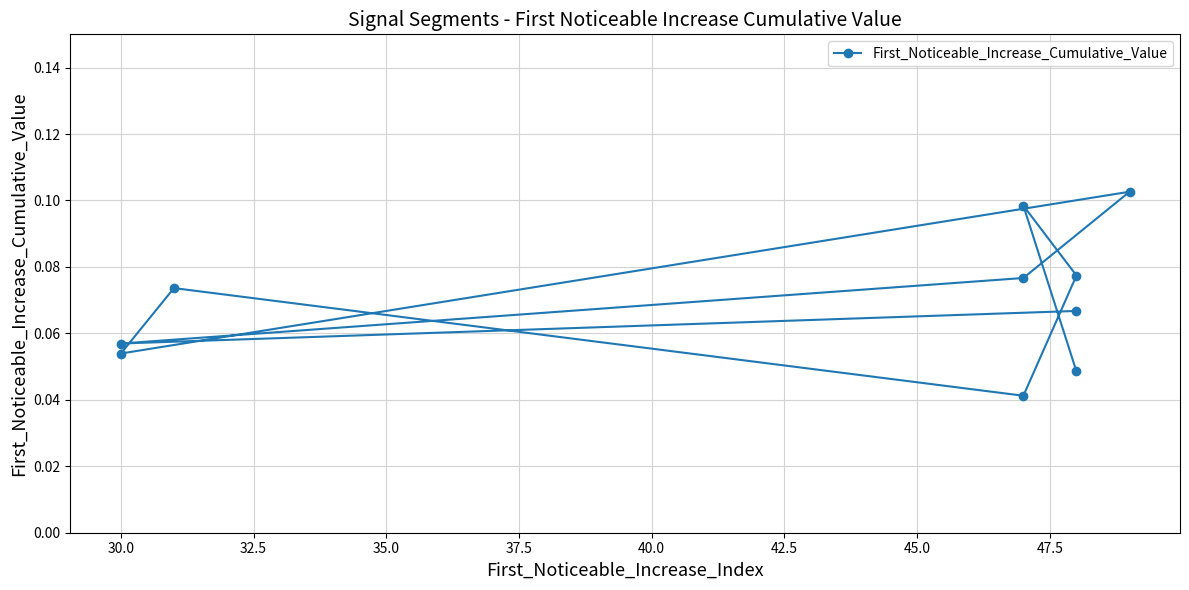

How many lines are shown in the chart?

1